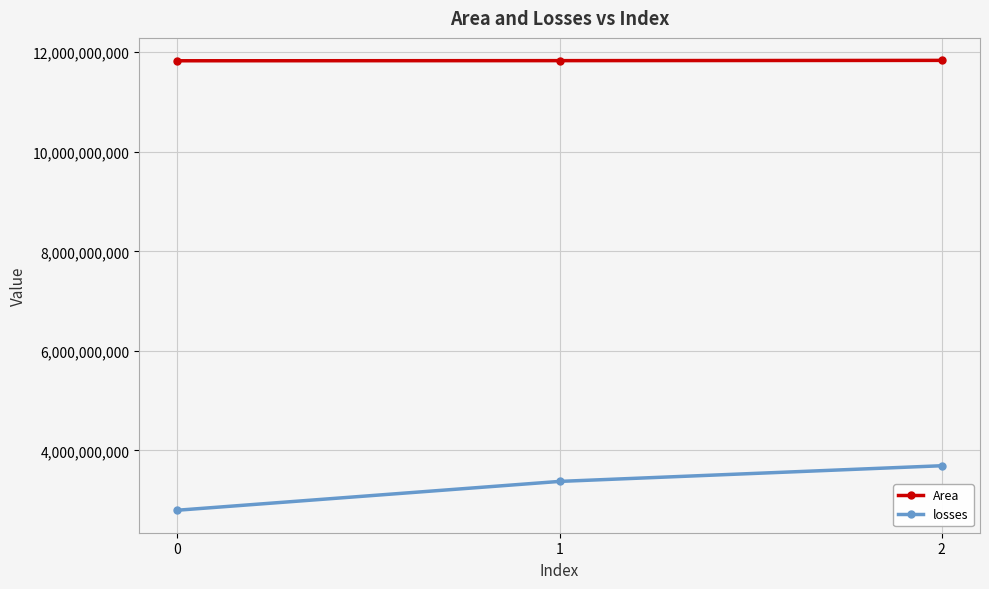

What is the approximate value of Area at 2?

11836620000